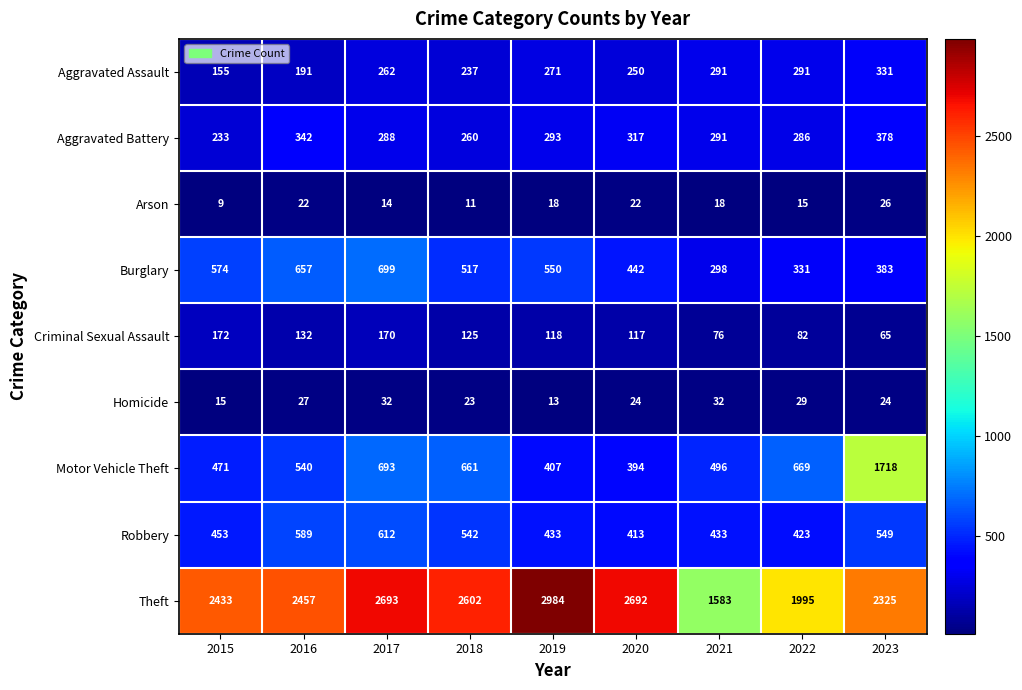

What is the difference between the maximum and minimum values in the Arson series?

17